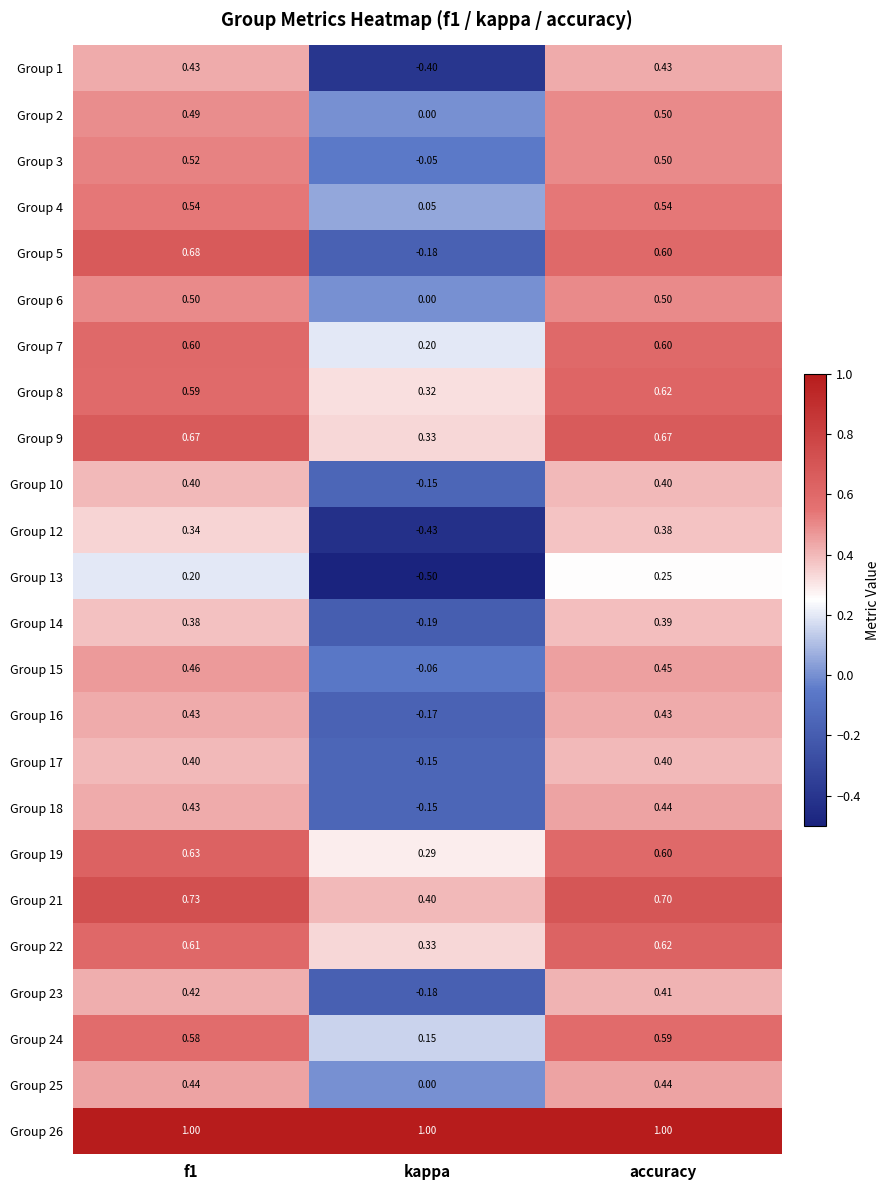

At which label does Group 24 reach its minimum?

kappa